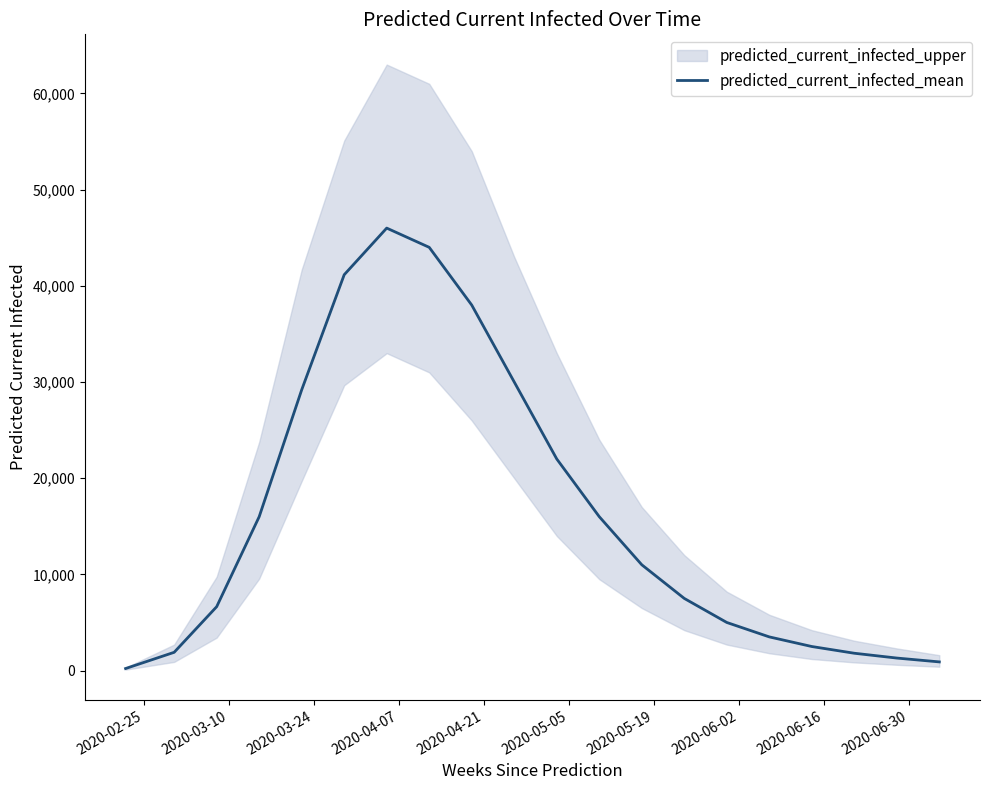

How many lines are shown in the chart?

1